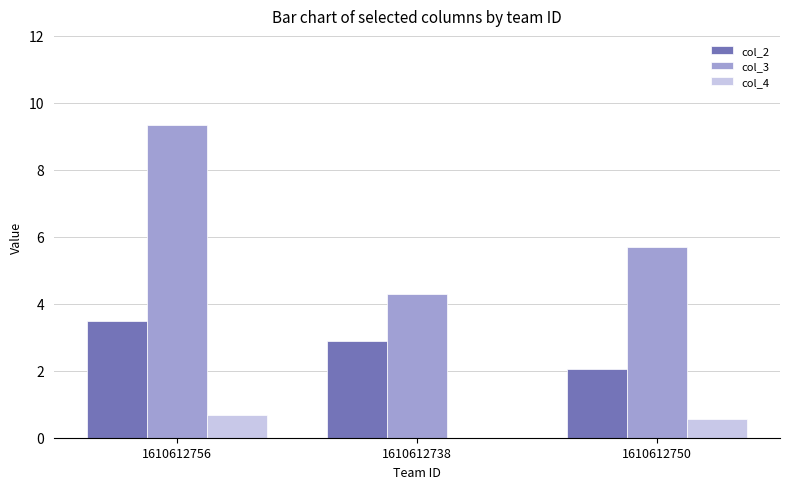

The col_3 series shows 4.3 at 1610612738. True or false?

True